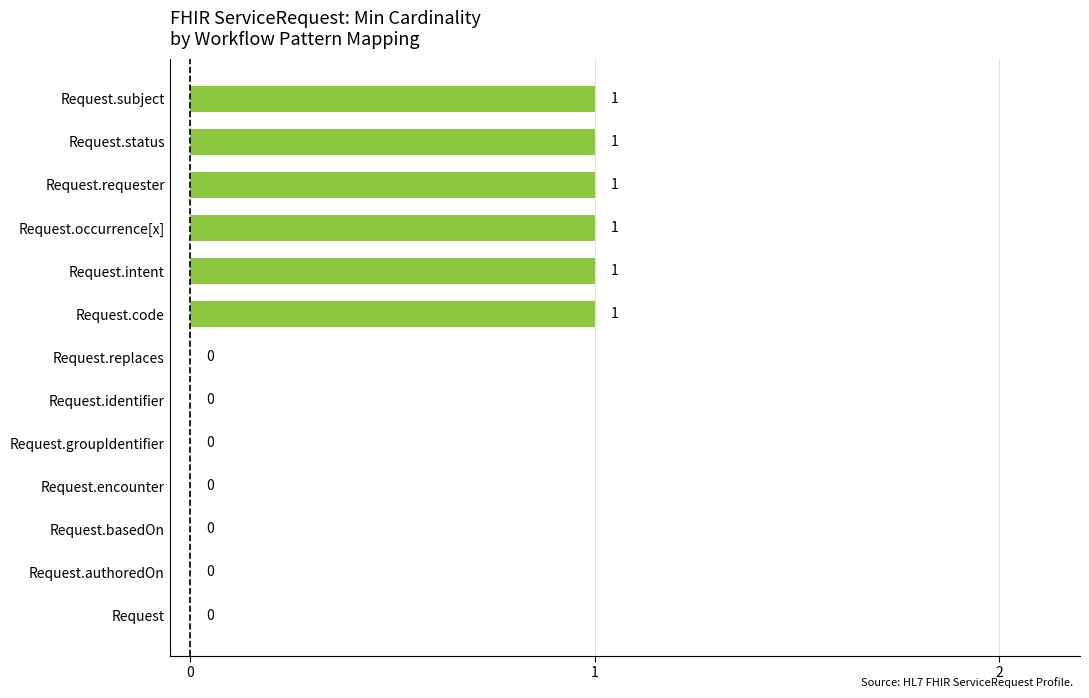

What is the sum of all values?

6